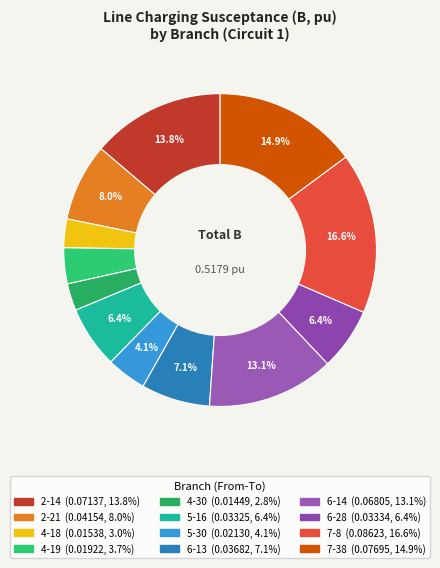

How many slices are in this pie chart?

12